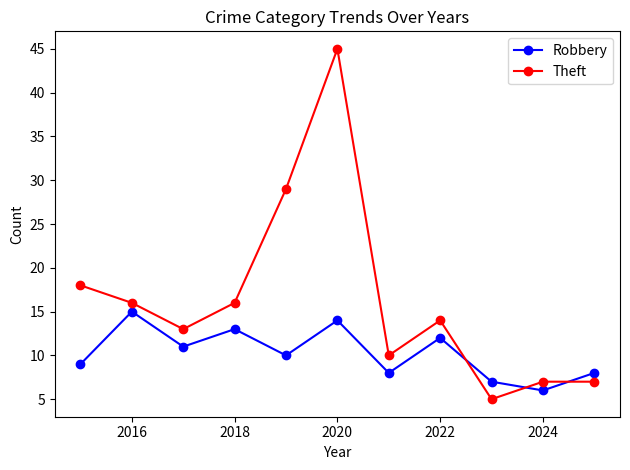

True or false: Theft has more than 1 interior local peaks.

True